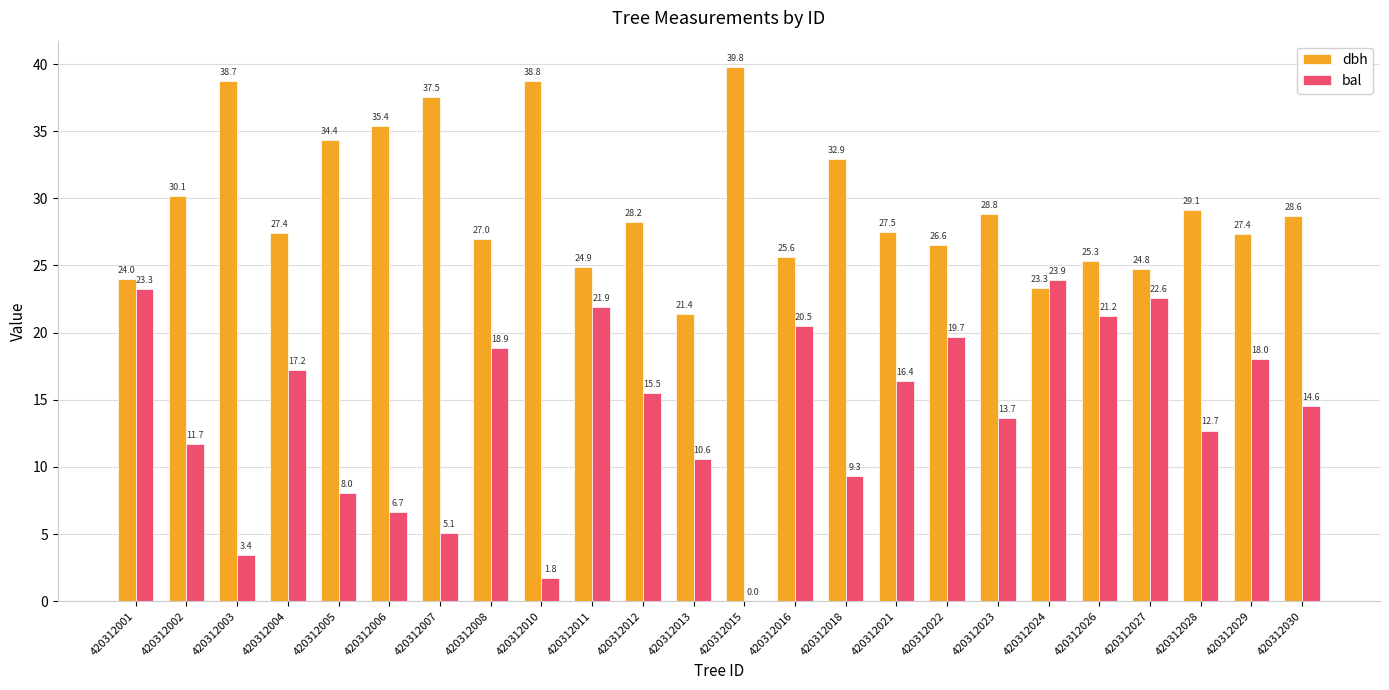

Which series has the largest total across all categories?

dbh